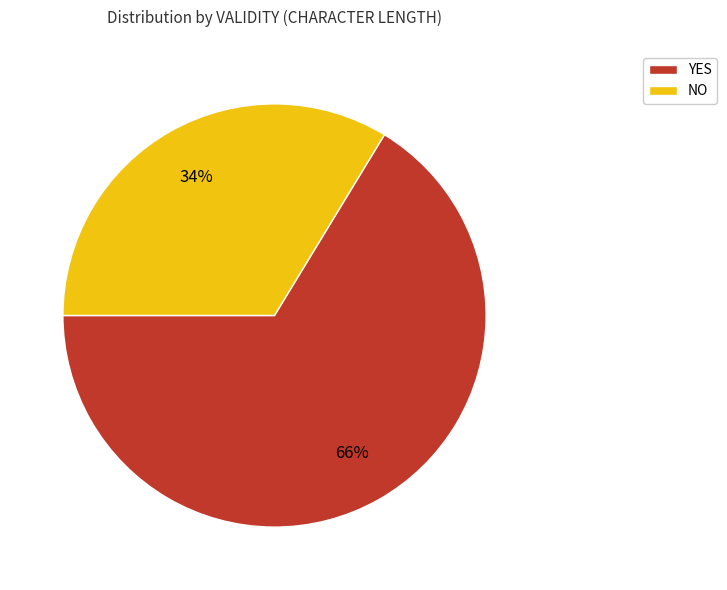

Does any single category account for the majority?

Yes